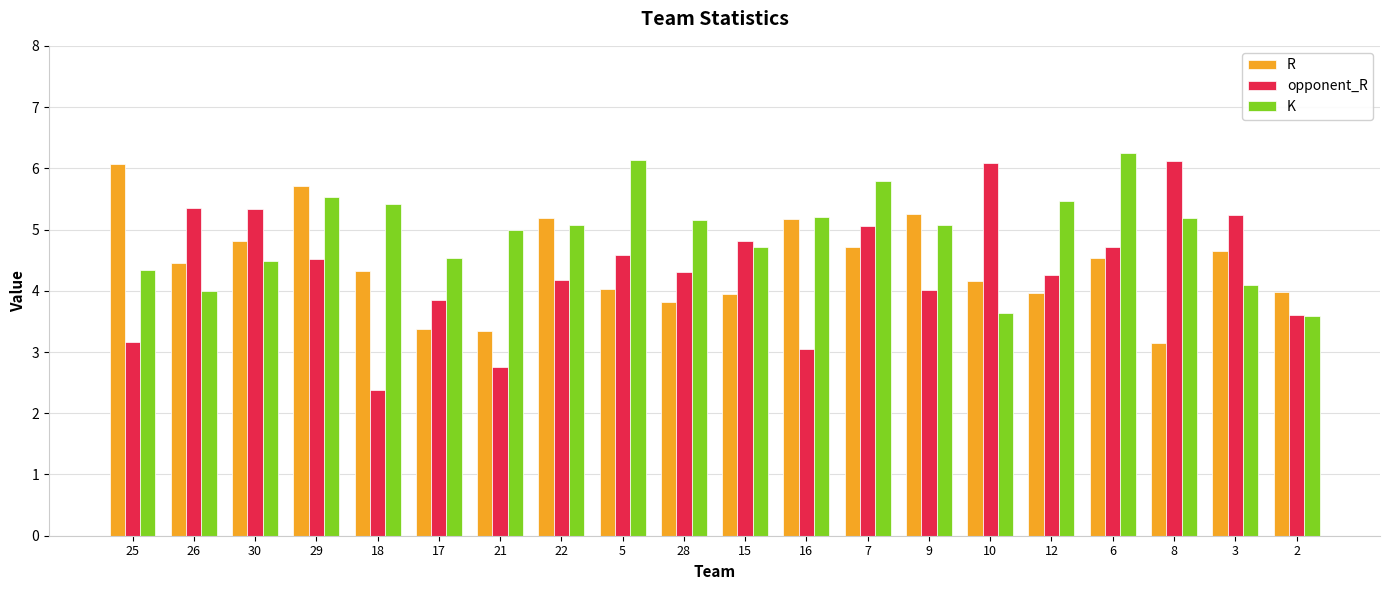

What is the value of the opponent_R bar at the 6th from the left?

3.8